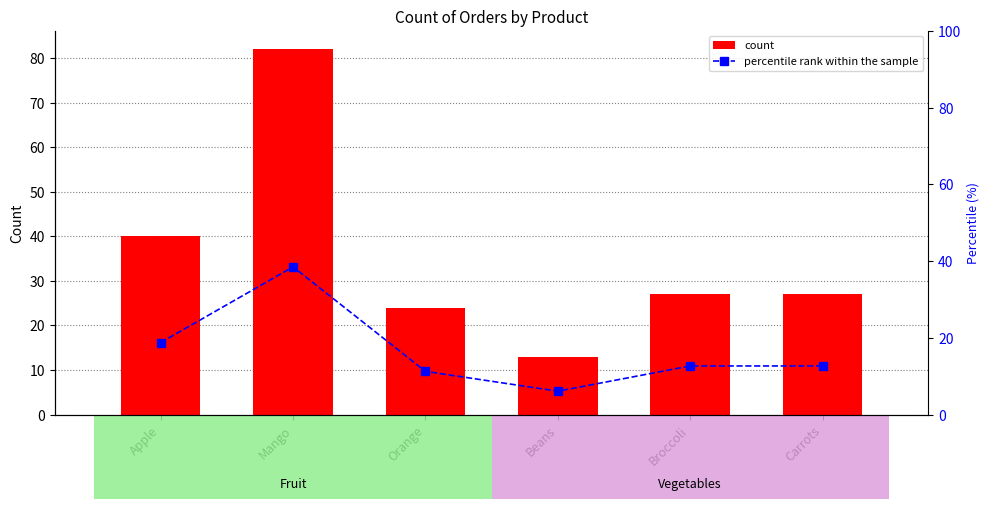

Reading left to right, transcribe all the data shown in this chart.

count: 40.0	82.0	24.0	13.0	27.0	27.0
percentile rank within the sample: 18.8	38.5	11.3	6.1	12.7	12.7